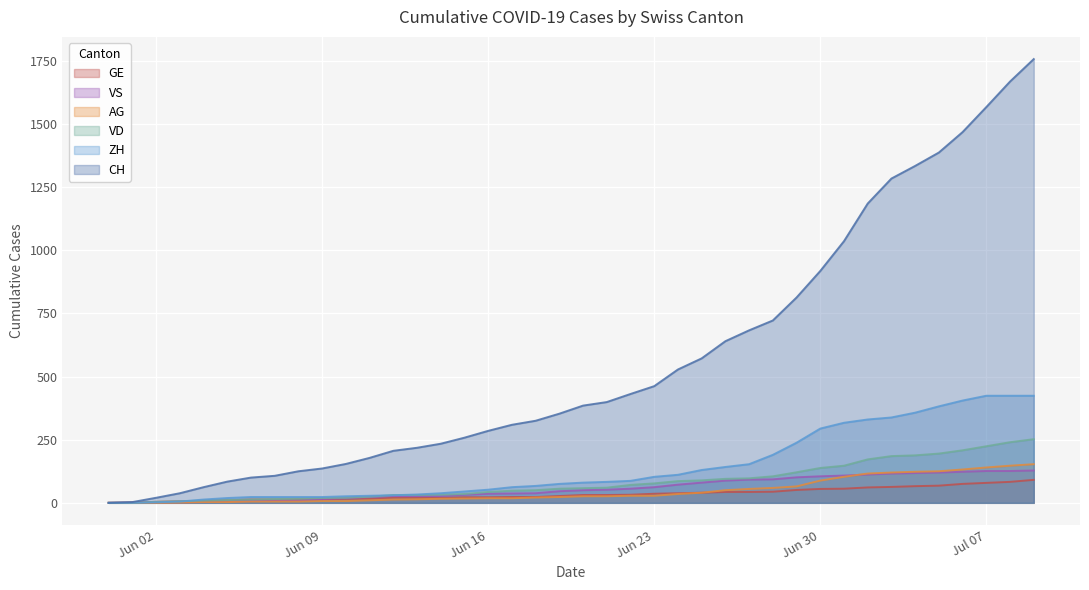

How many lines are shown in the chart?

6